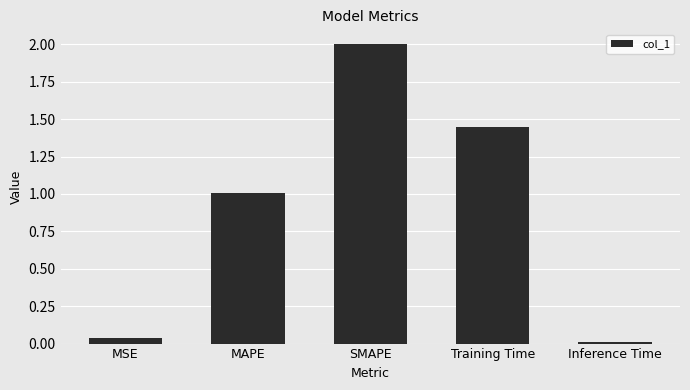

Between Training Time and MAPE, which is larger?

Training Time